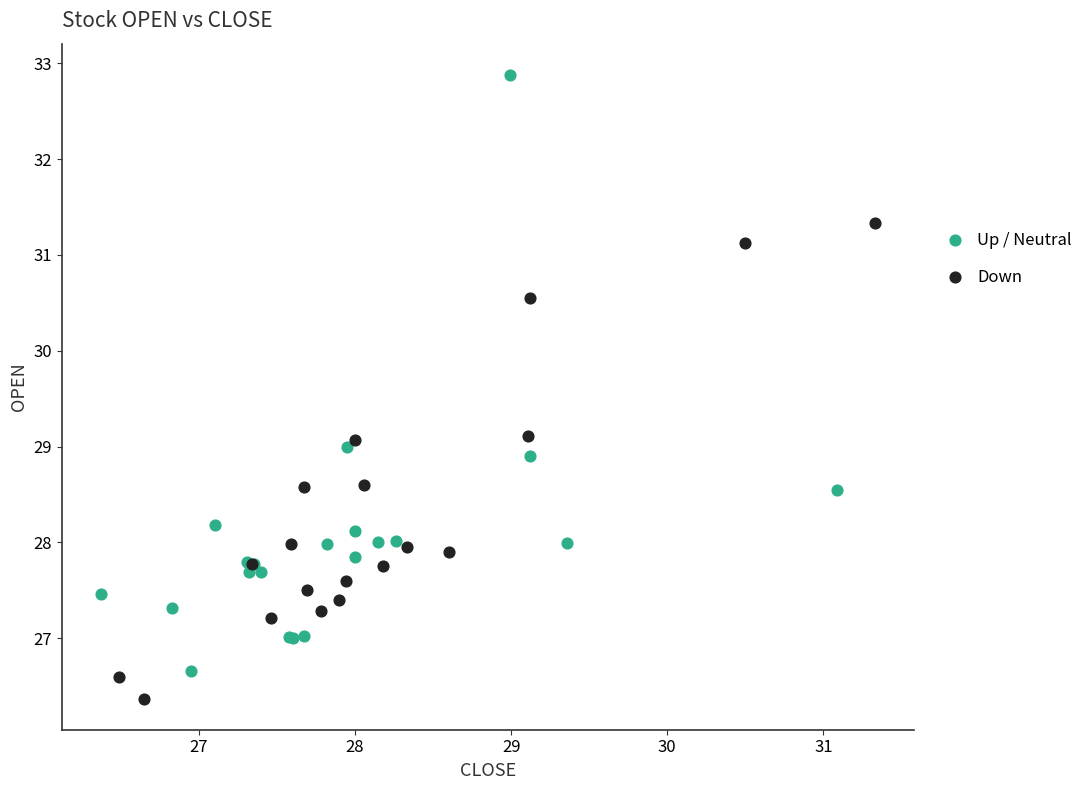

Which series reaches the maximum Y coordinate?

Up / Neutral